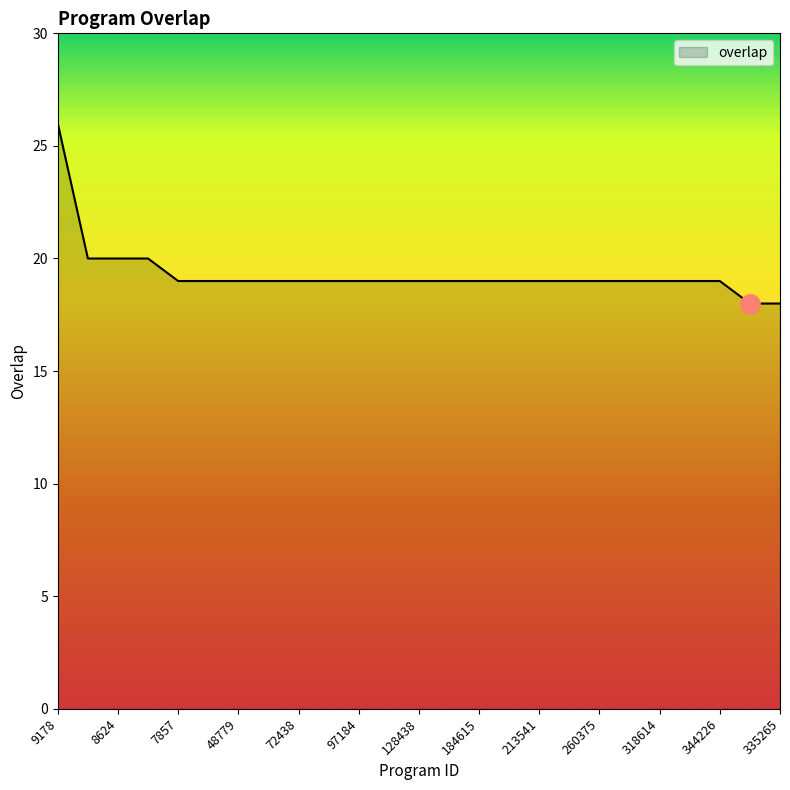

Does the chart have visible grid lines?

No